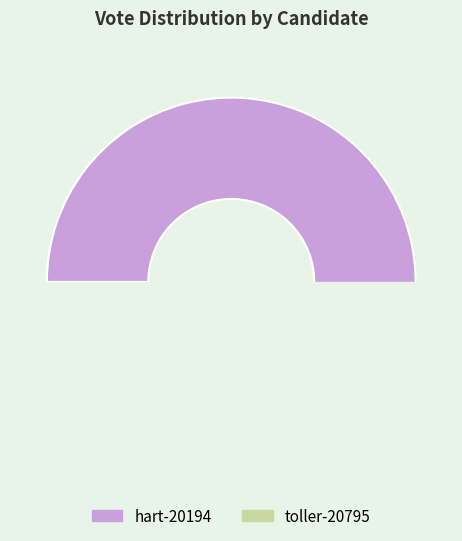

How many segments does this pie chart have?

2